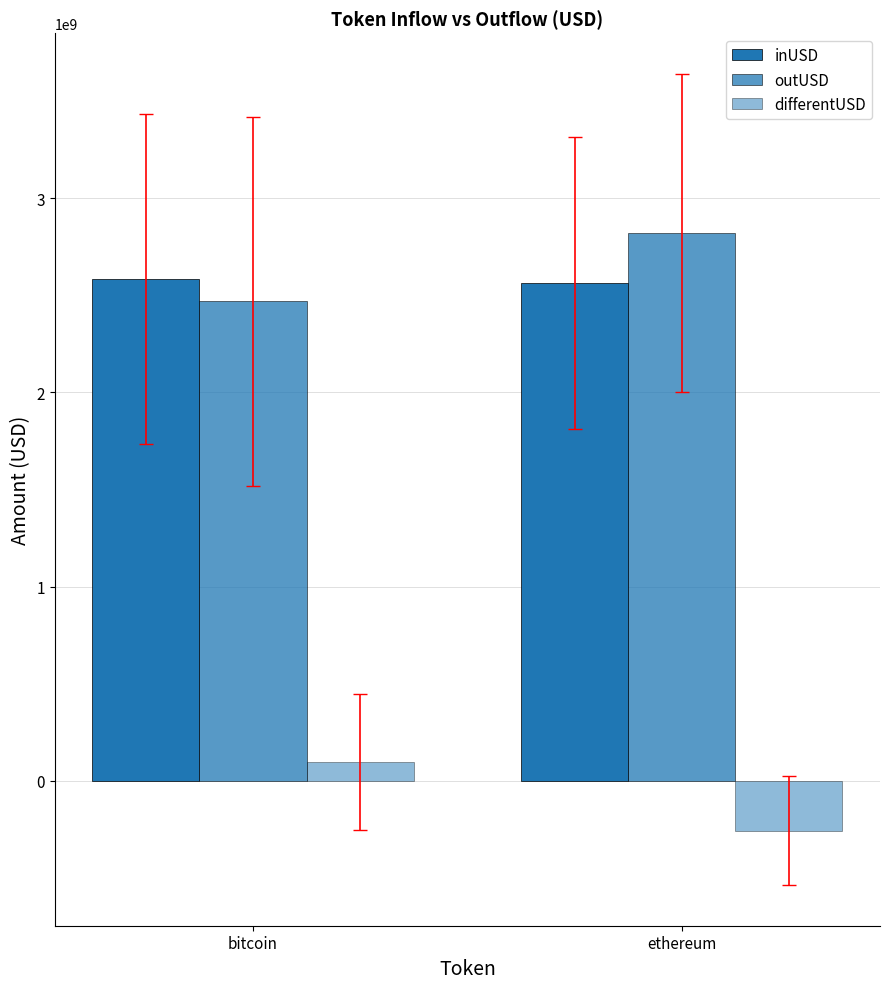

Read the differentUSD value at ethereum.

-256809191.0